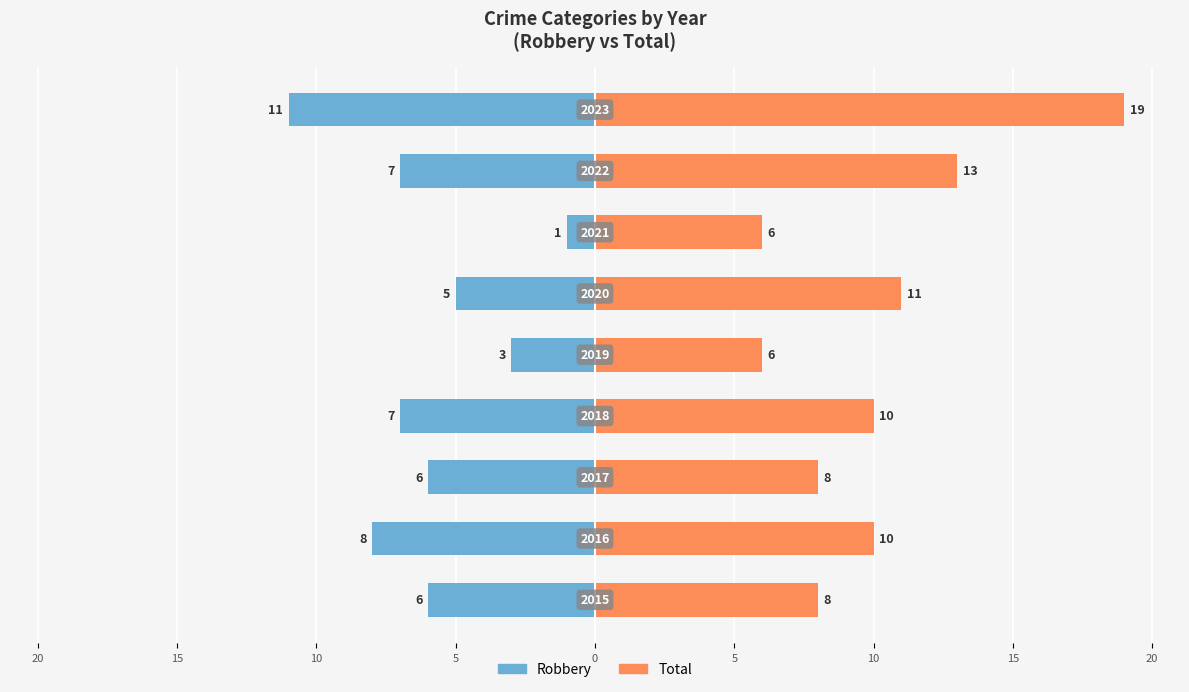

What is the average value of the Total series?

10